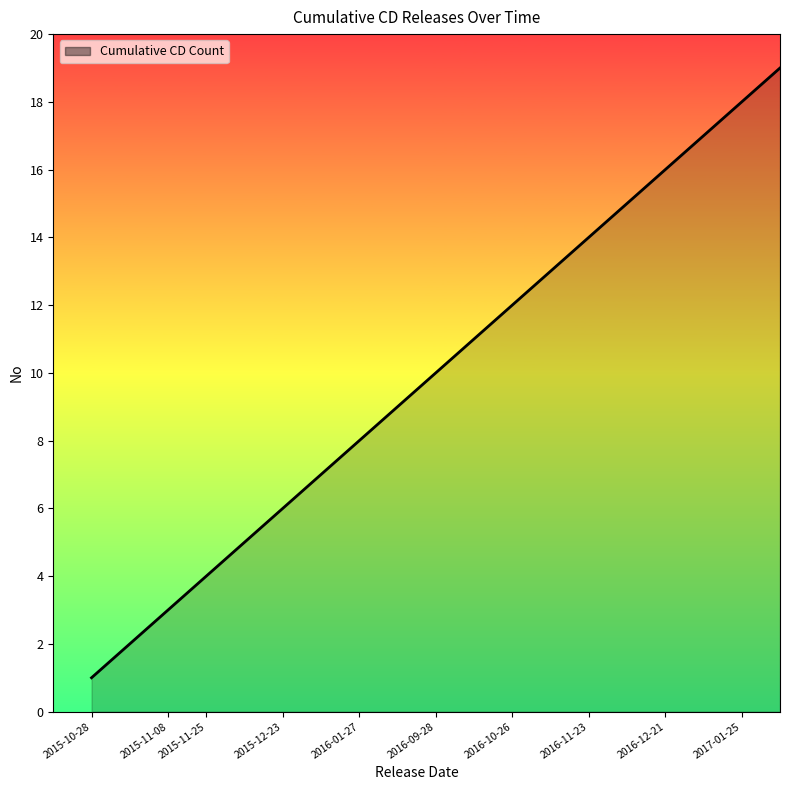

What is the greatest value displayed?

19